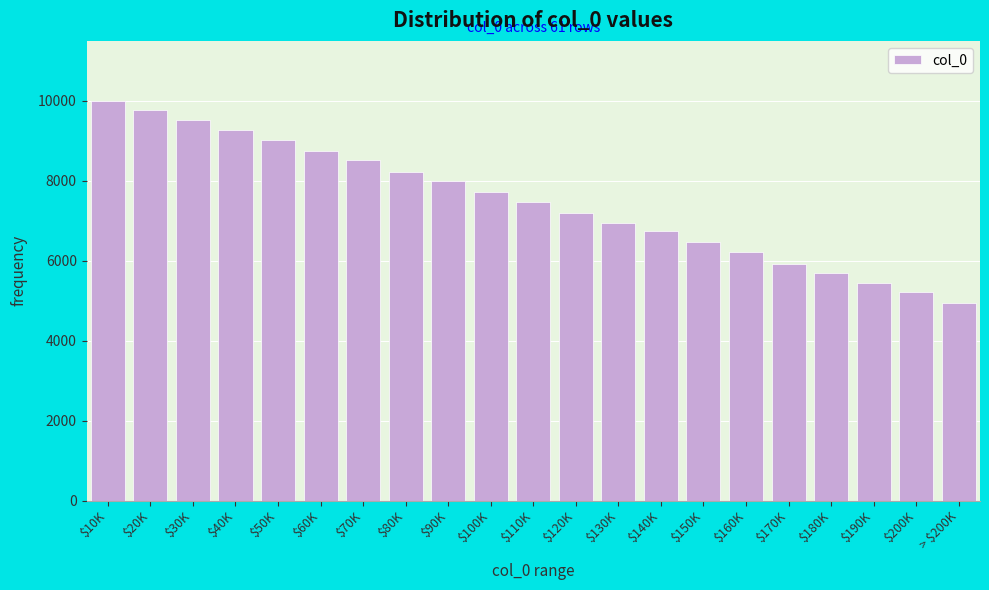

Reading left to right, transcribe all the data shown in this chart.

10000	9767	9513	9276	9016	8744	8518	8208	8000	7720	7474	7203	6941	6738	6478	6214	5930	5692	5440	5222	4950